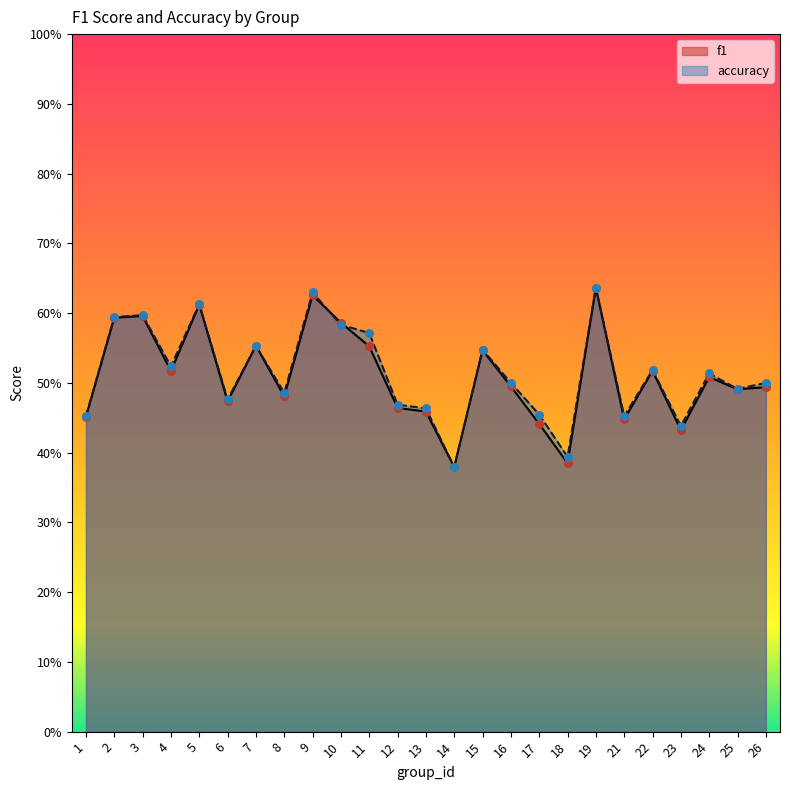

Is the value of f1 at 11 greater than the value of accuracy at 4?

Yes